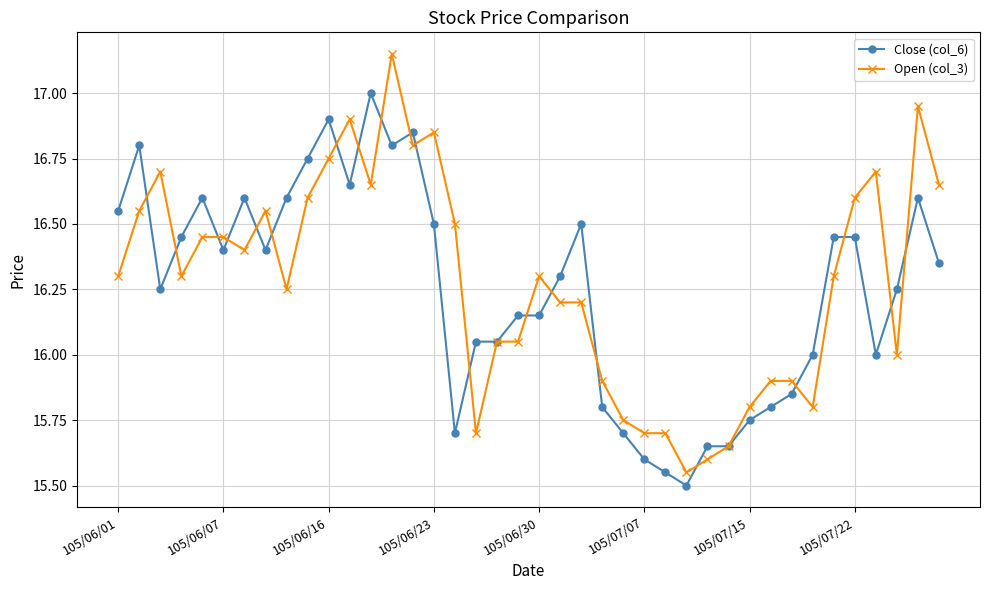

List the series in order of their peak value, lowest first.

Close (col_6), Open (col_3)